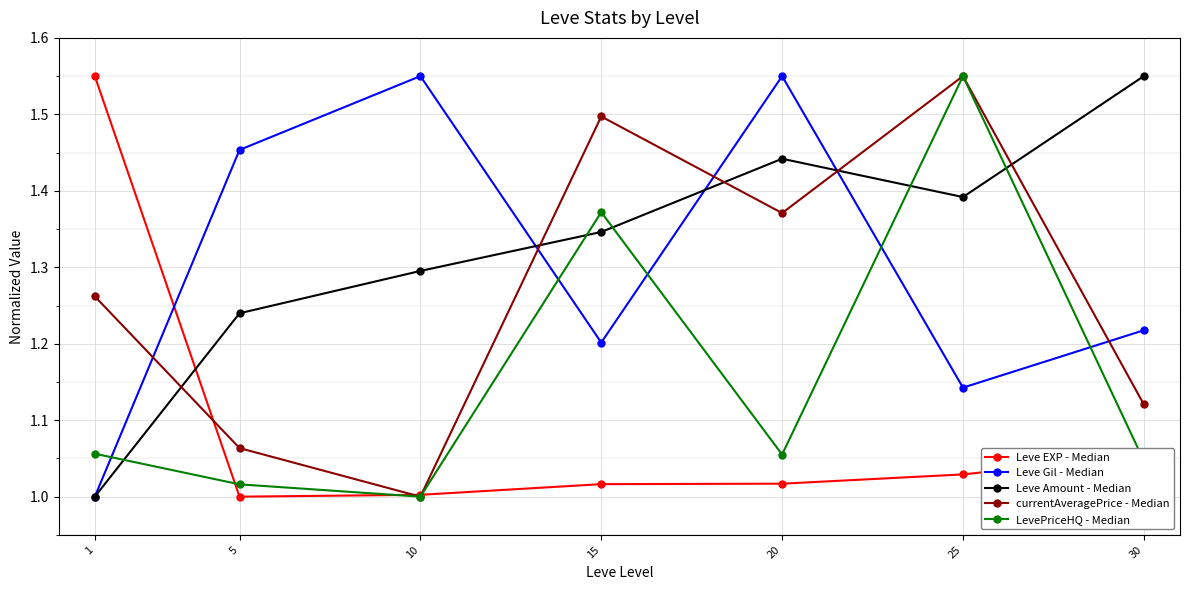

In Leve Amount - Median, how many points are lower than both neighbors (excluding endpoints)?

1